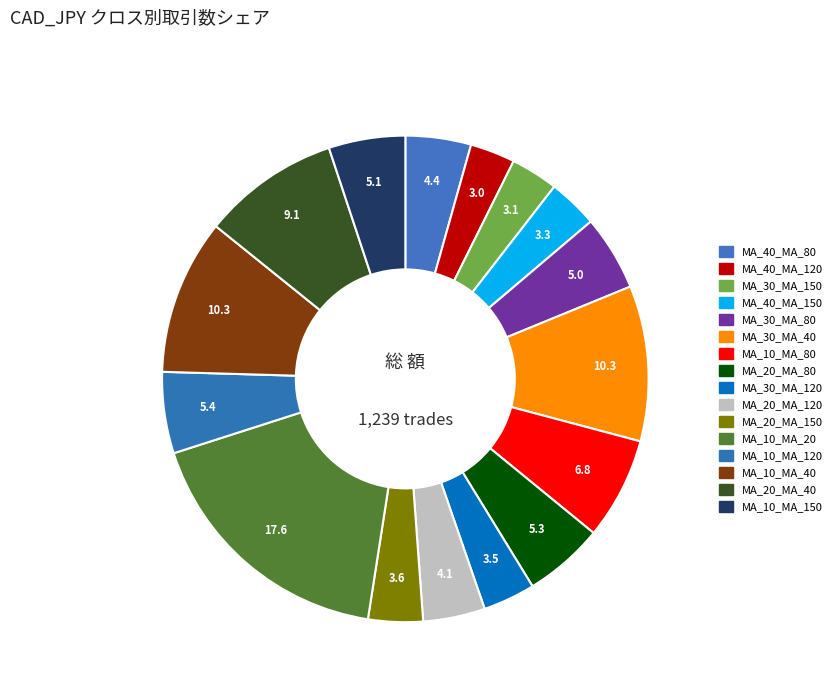

How many segments does this pie chart have?

16